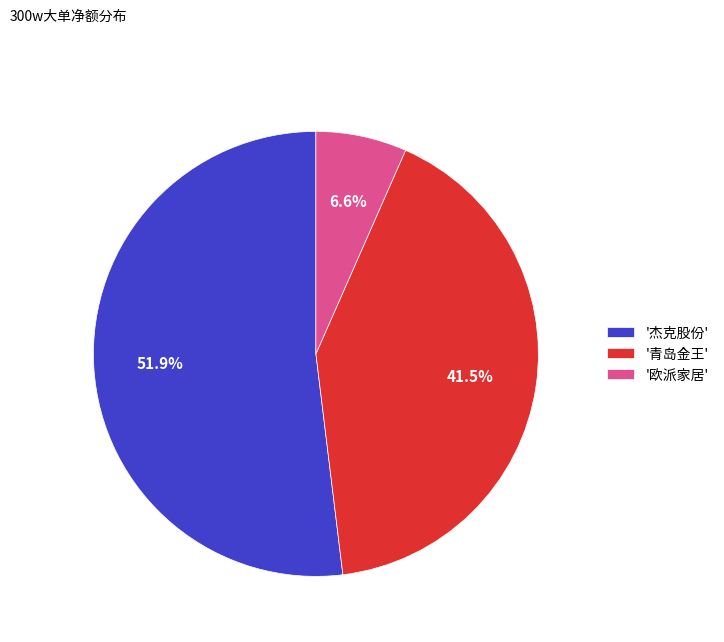

Which has a higher value, '欧派家居' or '青岛金王'?

'青岛金王'